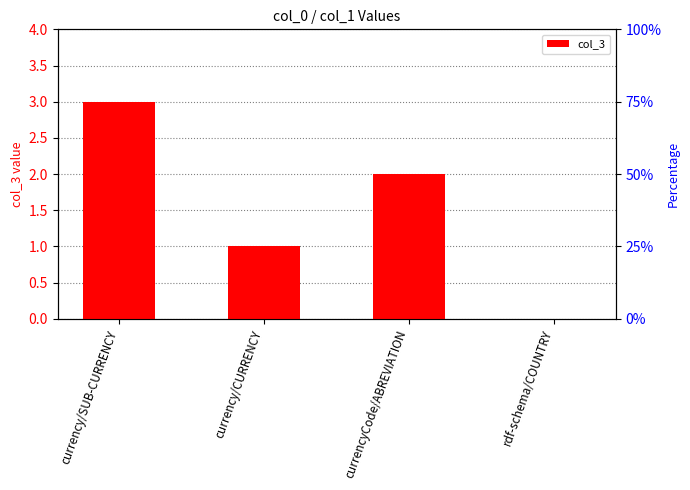

What is the average value?

2